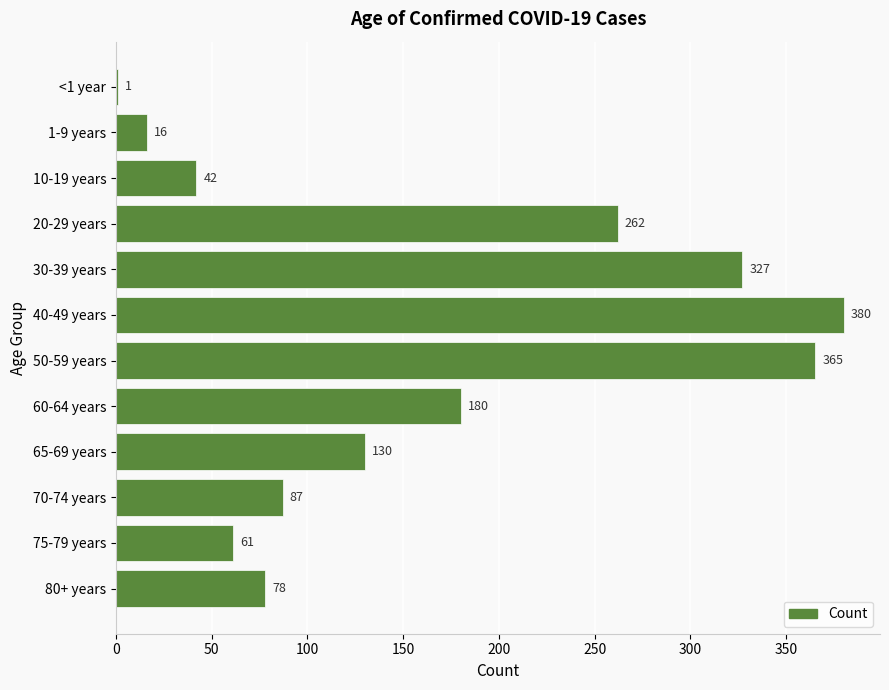

Which category has the highest value across all series?

40-49 years